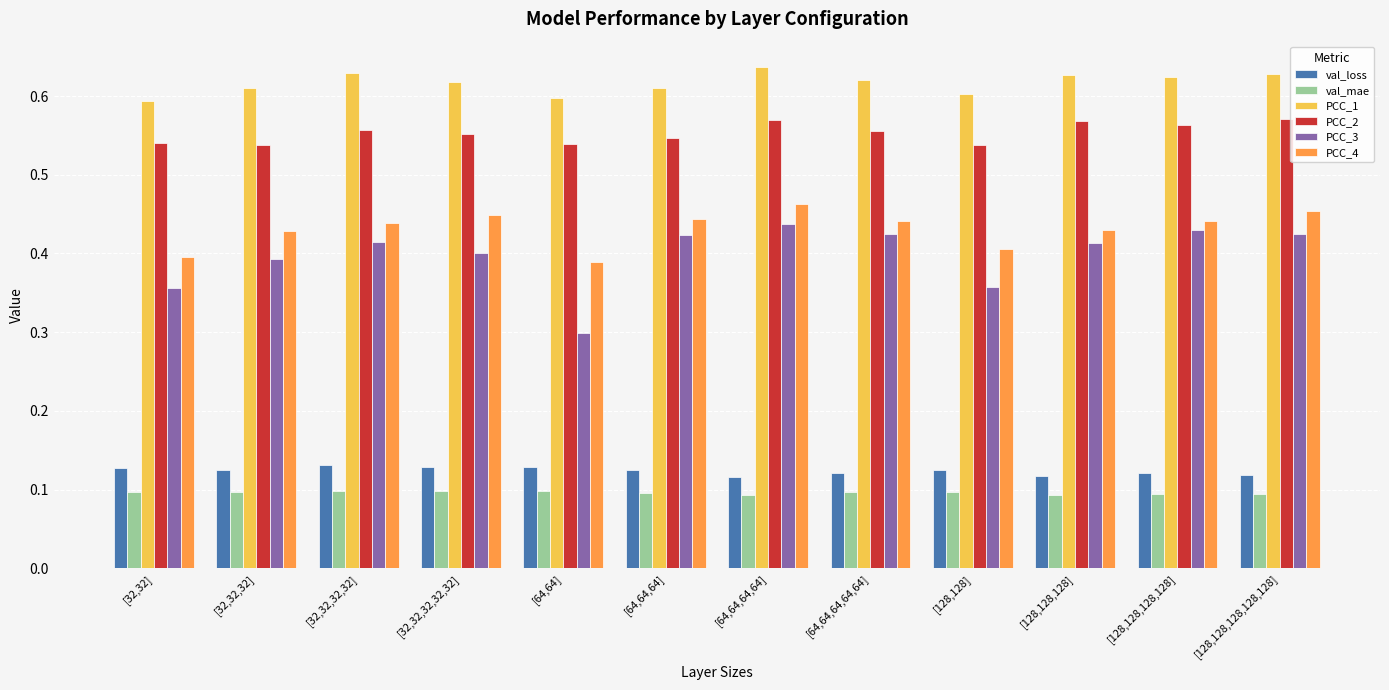

Between [32,32,32] and [128,128,128], which series saw the biggest shift?

PCC_2